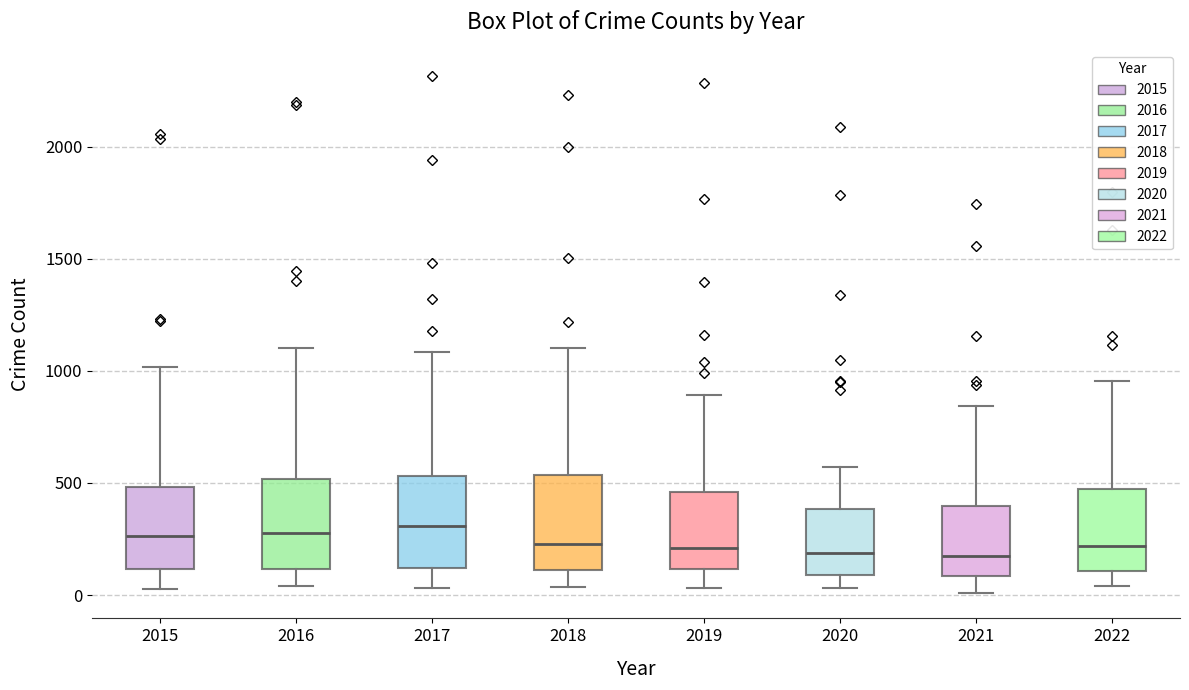

Reading left to right, read every box against the y-axis: the position of its median line, the range the box covers, and the ends of its whiskers. The values are not printed on the chart, so give them approximately, as read against the axis.

2015: median 250, box 100 to 500, whiskers 50 to 1000
2016: median 300, box 100 to 500, whiskers 50 to 1100
2017: median 300, box 100 to 550, whiskers 50 to 1100
2018: median 250, box 100 to 550, whiskers 50 to 1100
2019: median 200, box 100 to 450, whiskers 50 to 900
2020: median 200, box 100 to 400, whiskers 50 to 550
2021: median 150, box 100 to 400, whiskers 0 to 850
2022: median 200, box 100 to 450, whiskers 50 to 950